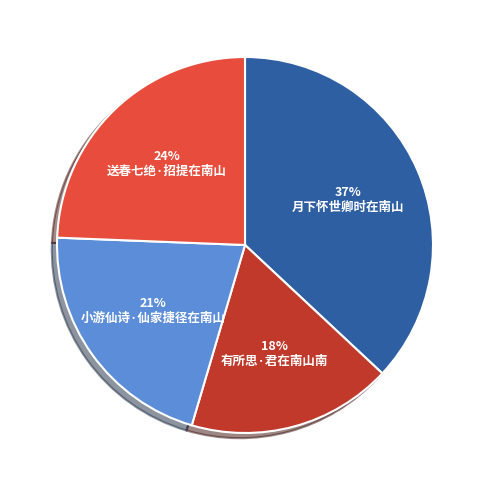

Is there a majority slice in this chart?

No